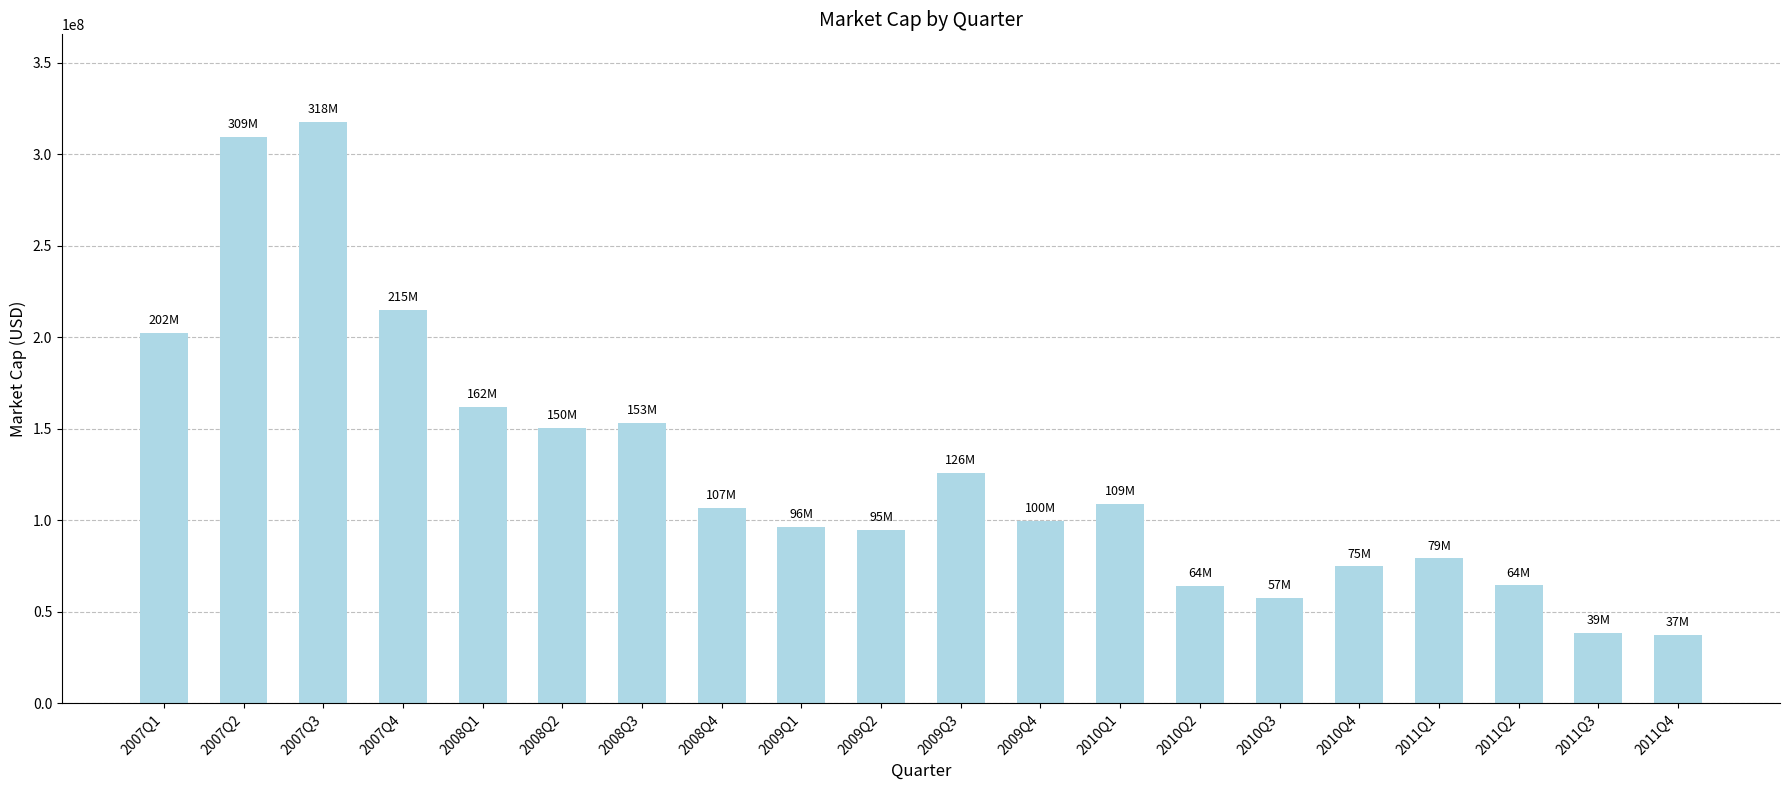

Does the chart contain stacked bars?

No